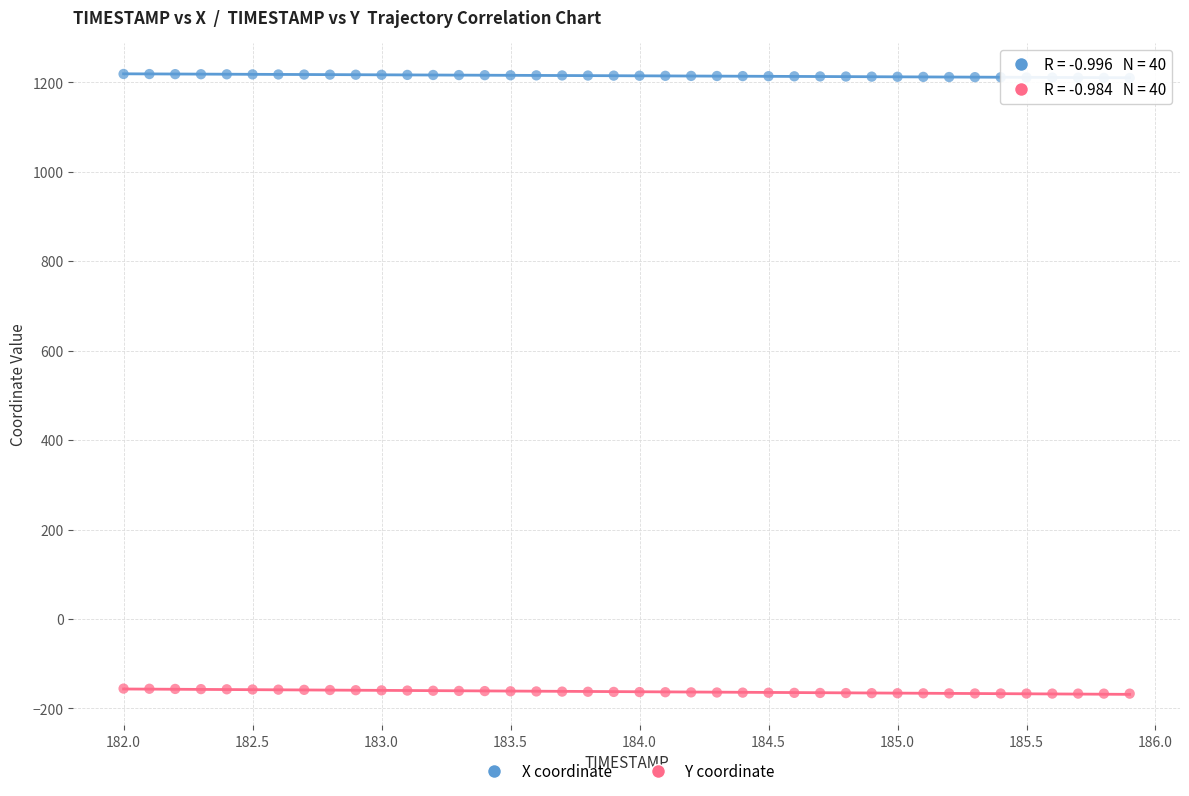

Across all data points, what is the range of X values (max minus min)?

3.9